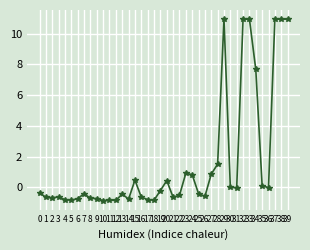

What is the difference between the second highest and second lowest values?

11.8